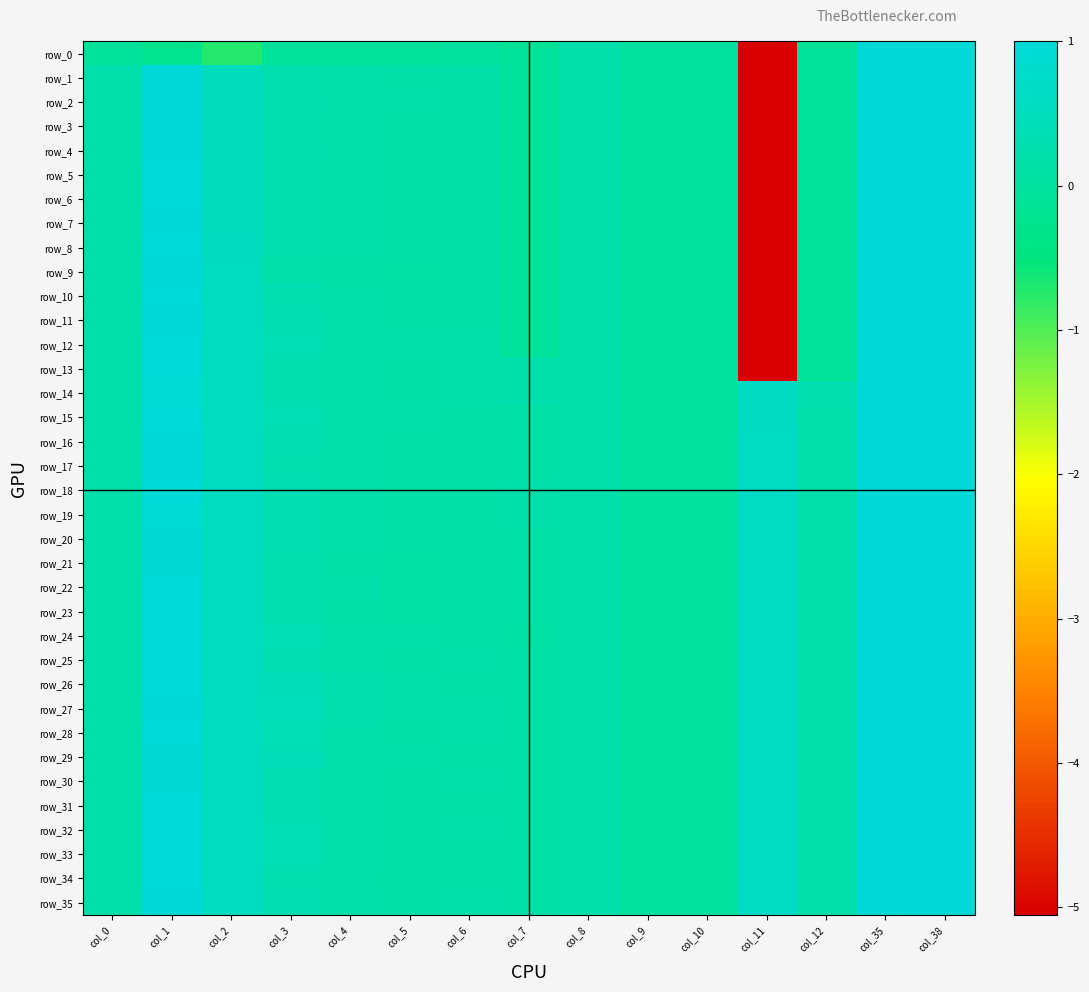

The value of row_23 at col_8 is 0.4. True or false?

False